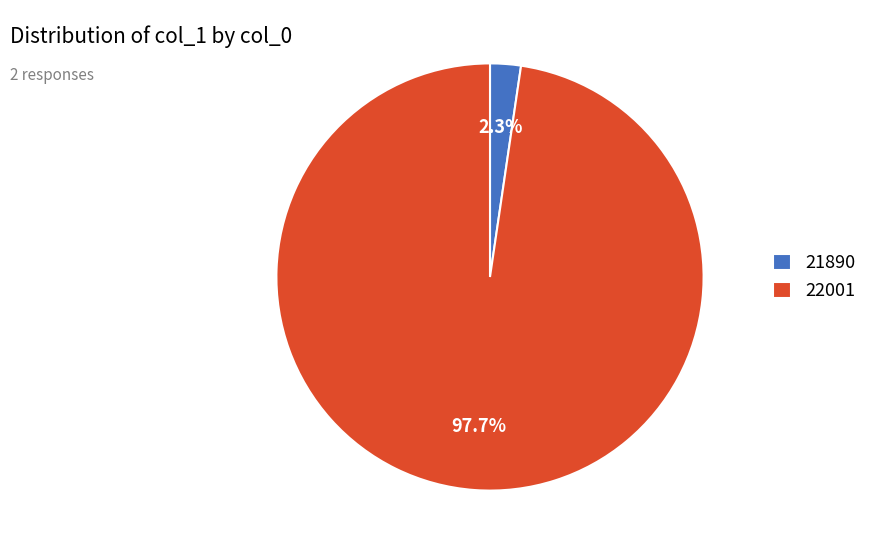

Which category has the smallest portion of the pie?

21890